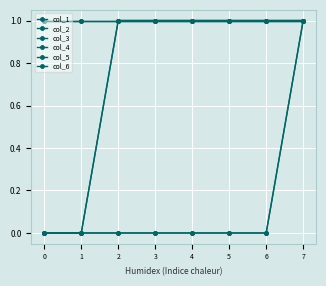

Does the chart have visible grid lines?

Yes